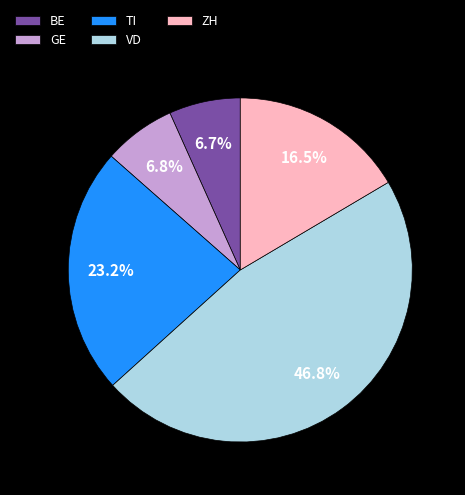

What is the ratio of the value at VD to the value at BE?

7.0